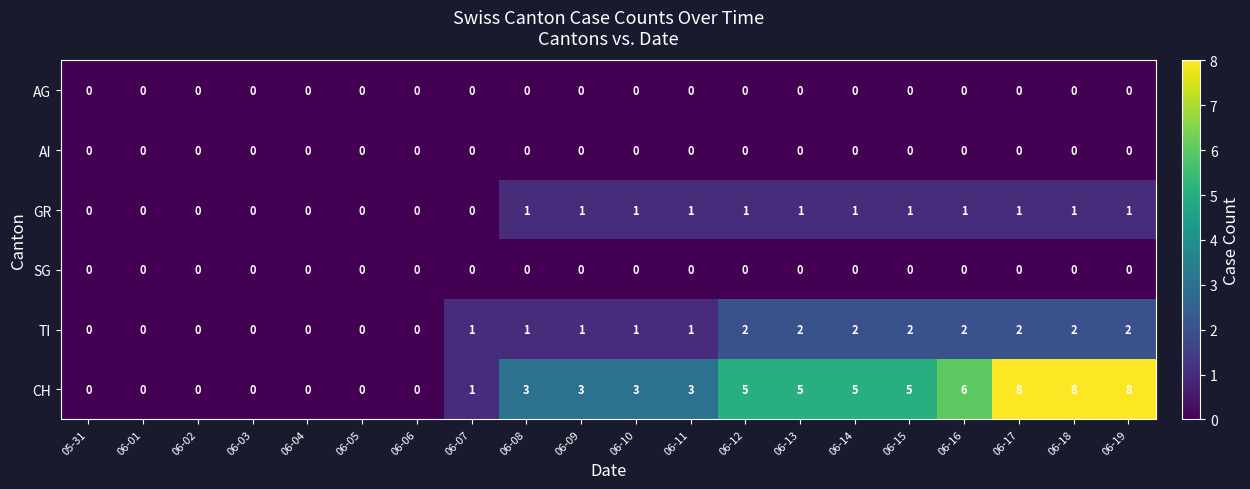

The GR series shows 0 at 06-15. True or false?

False